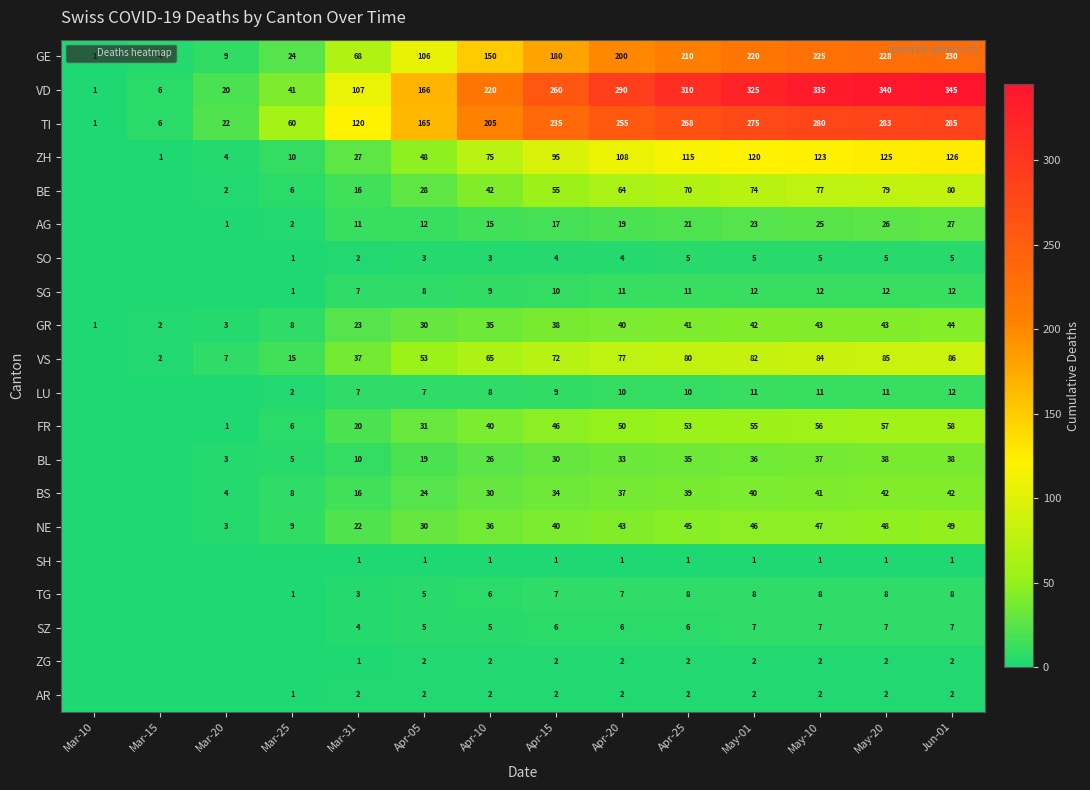

At May-01, list the series in order from largest to smallest.

VD, TI, GE, ZH, VS, BE, FR, NE, GR, BS, BL, AG, SG, LU, TG, SZ, SO, ZG, AR, SH